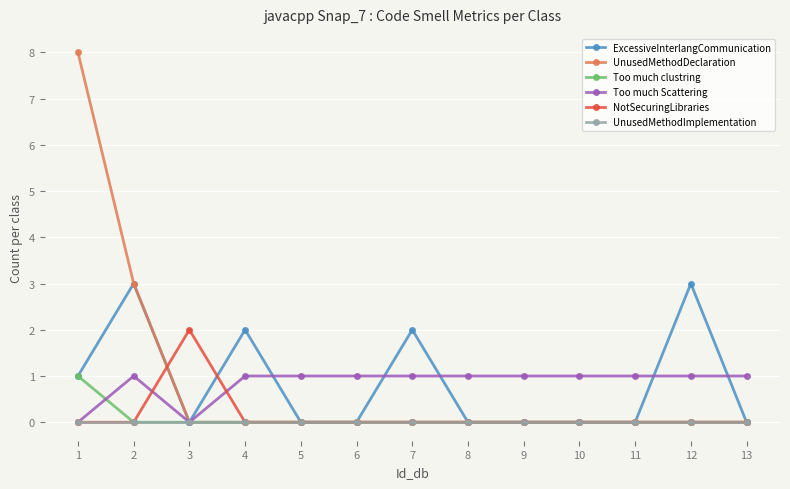

At which category does Too much Scattering reach its first local valley?

3